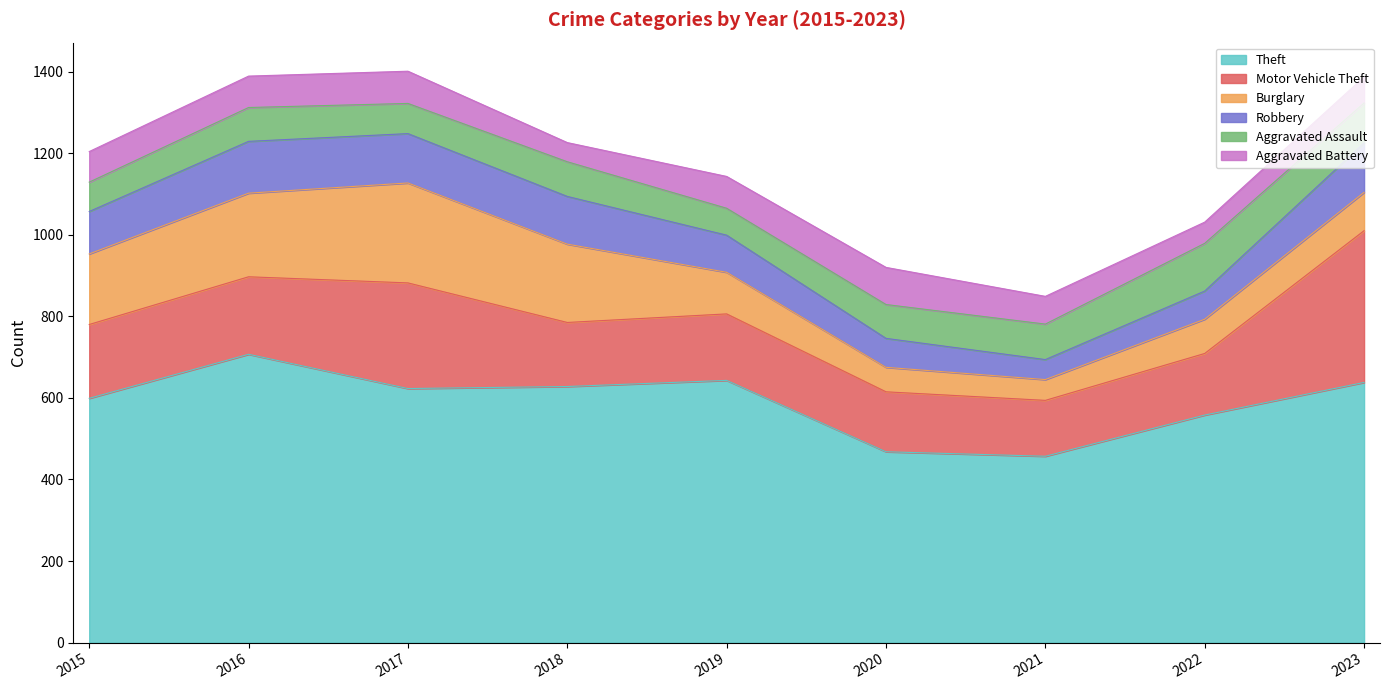

What is the difference between the maximum and minimum values in the Motor Vehicle Theft series?

235